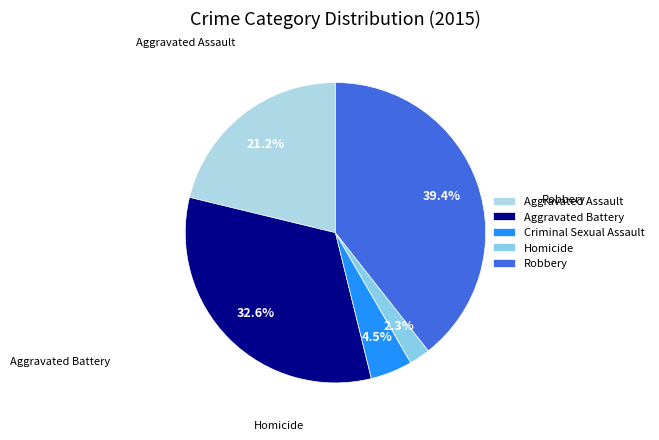

To the nearest percent, what portion does Aggravated Battery represent?

33%